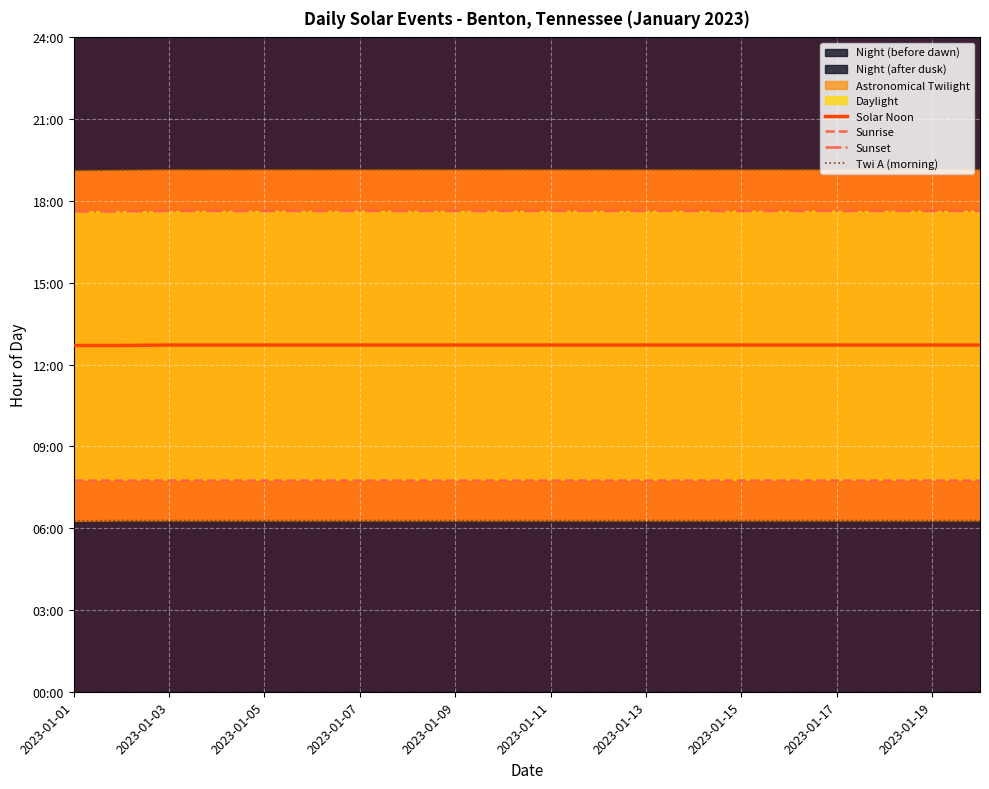

What is the sum of the Sunset values at 2023-01-01 and 19?

35.2